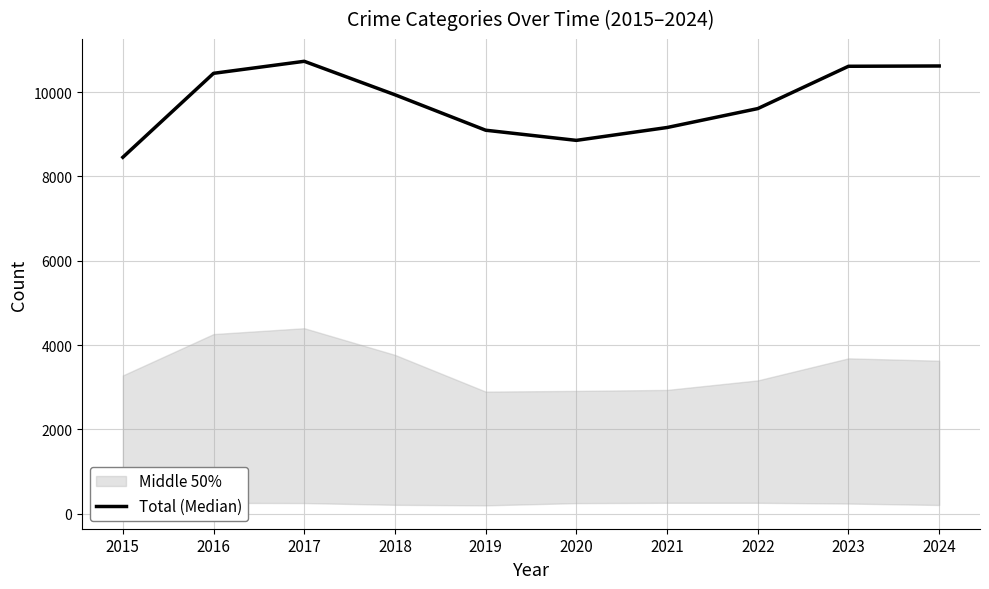

What is the ratio of the value at 2019 to the value at 2017?

0.8